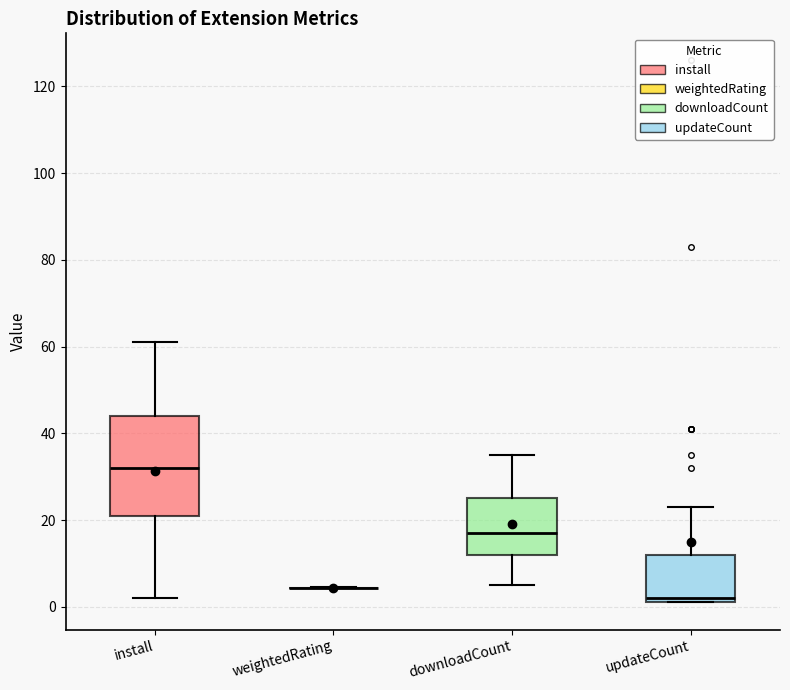

Where does the median line of the box for downloadCount sit on the y-axis? The values are not printed on the chart, so give them approximately, as read against the axis.

18